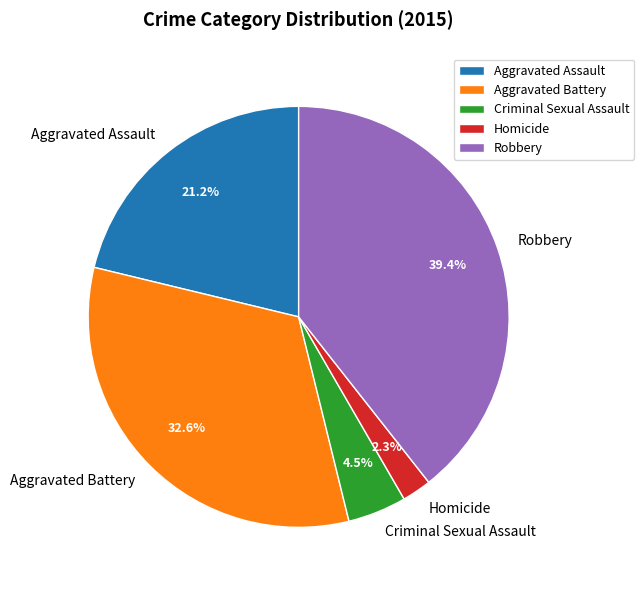

What is the largest slice in the pie chart?

Robbery